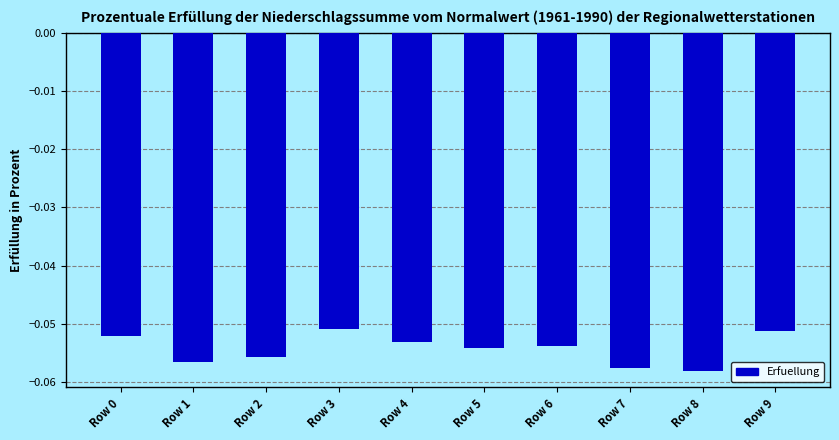

Which has a higher value, Row 5 or Row 2?

Row 5